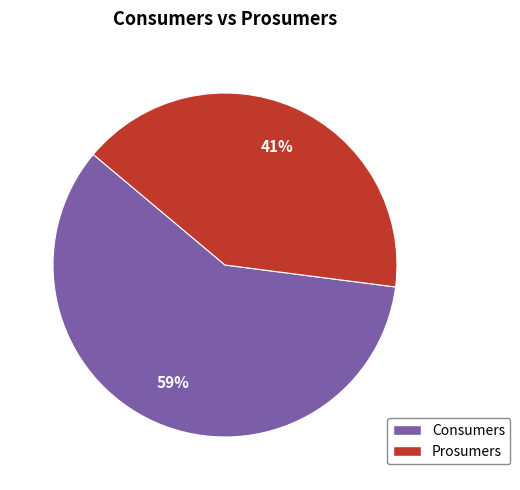

What is the smallest slice in the pie chart?

Prosumers